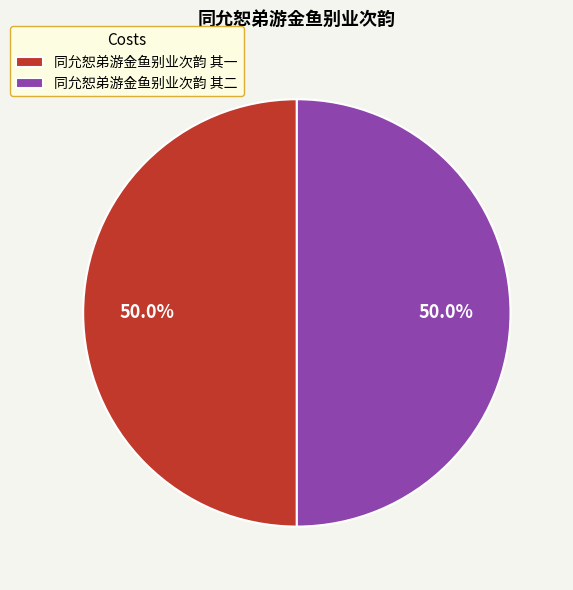

What percentage is the 同允恕弟游金鱼别业次韵 其一 slice, to the nearest percent?

50%